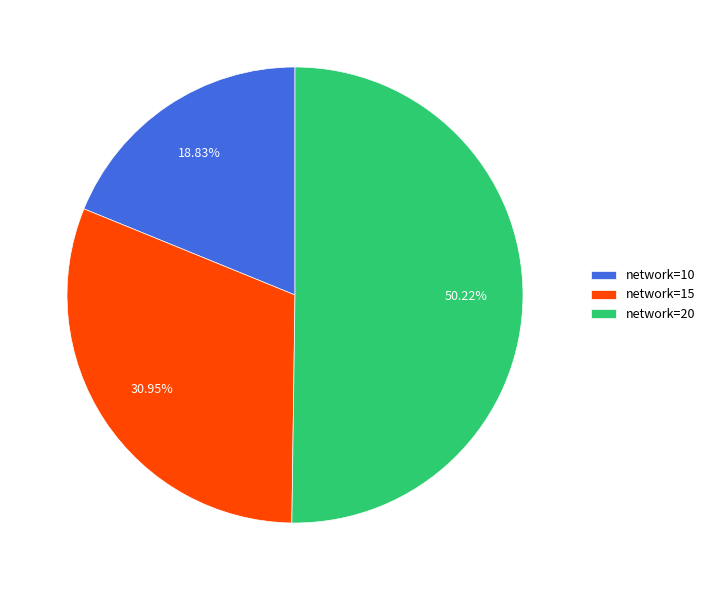

What is the smallest slice in the pie chart?

network=10